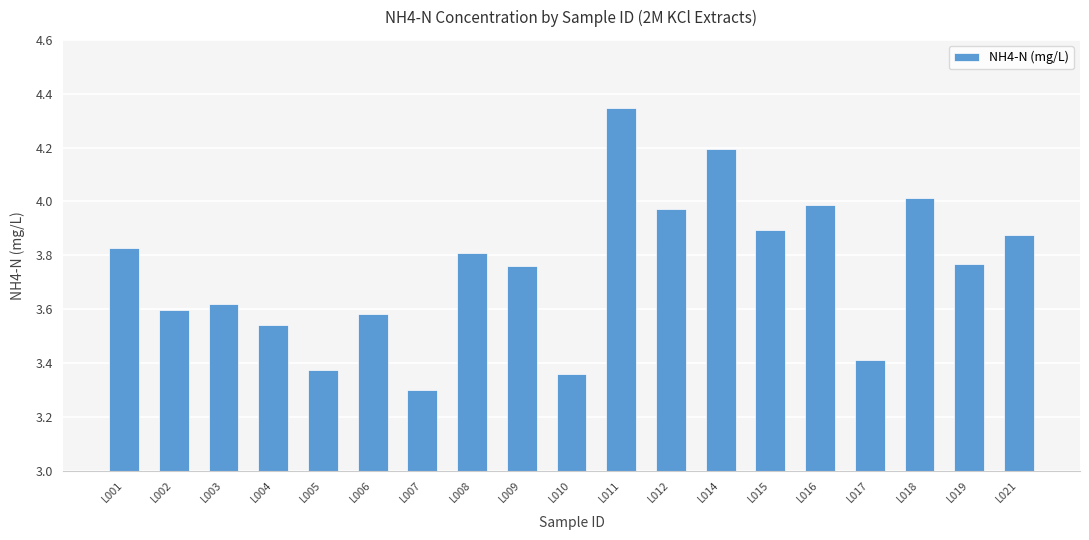

True or false: the data shows 1.3 at L019.

False